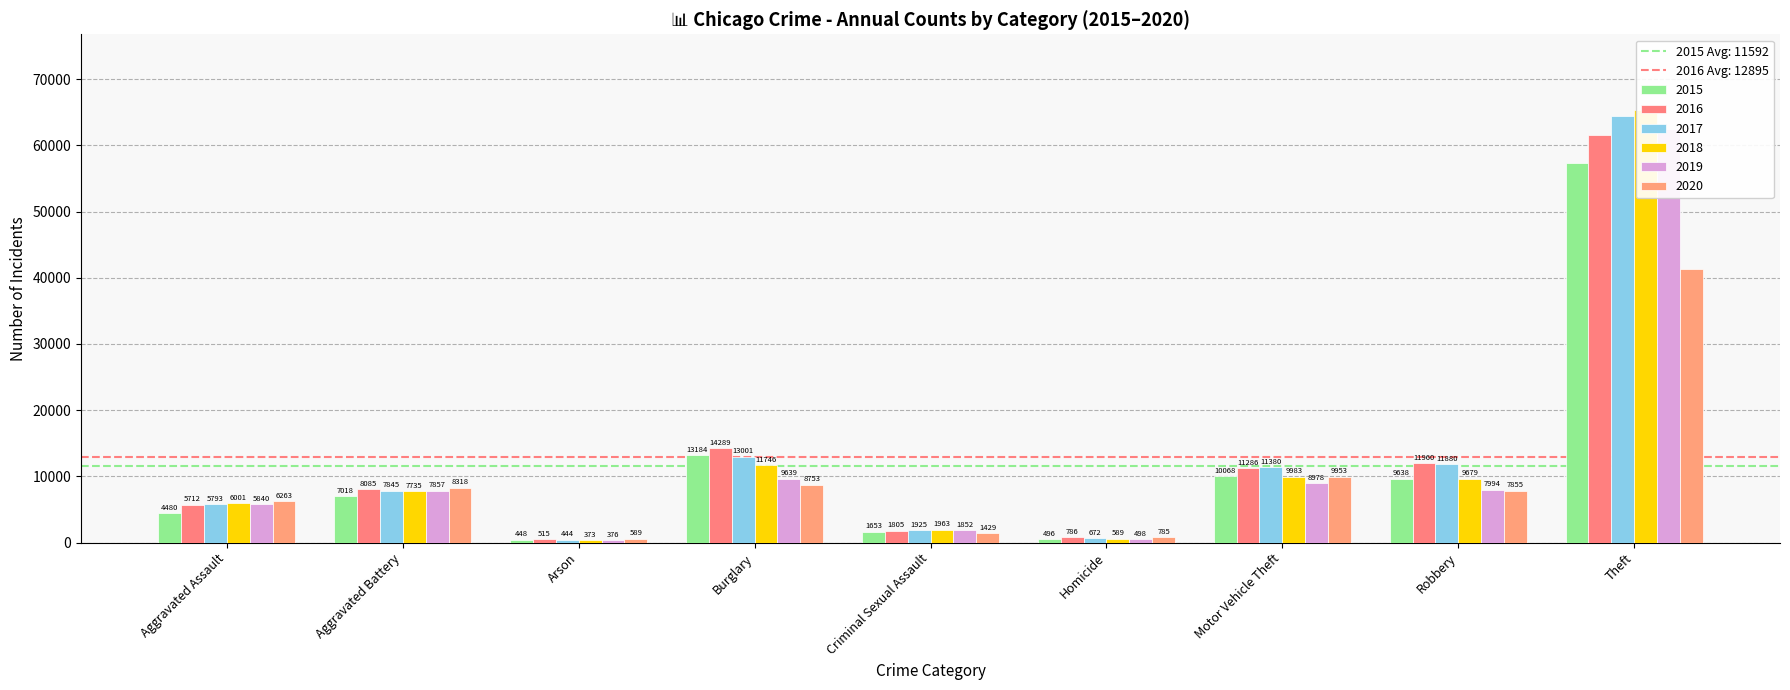

What is the average value of the 2018 series?

12594